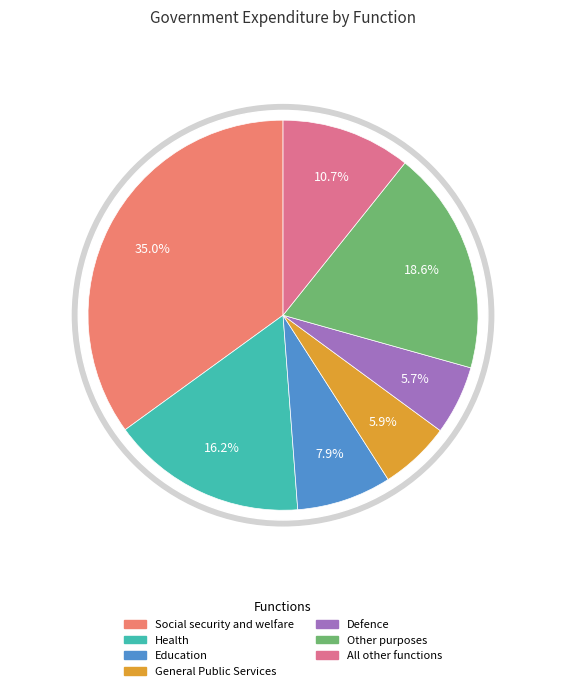

To the nearest percent, what percentage of the pie is Defence?

6%